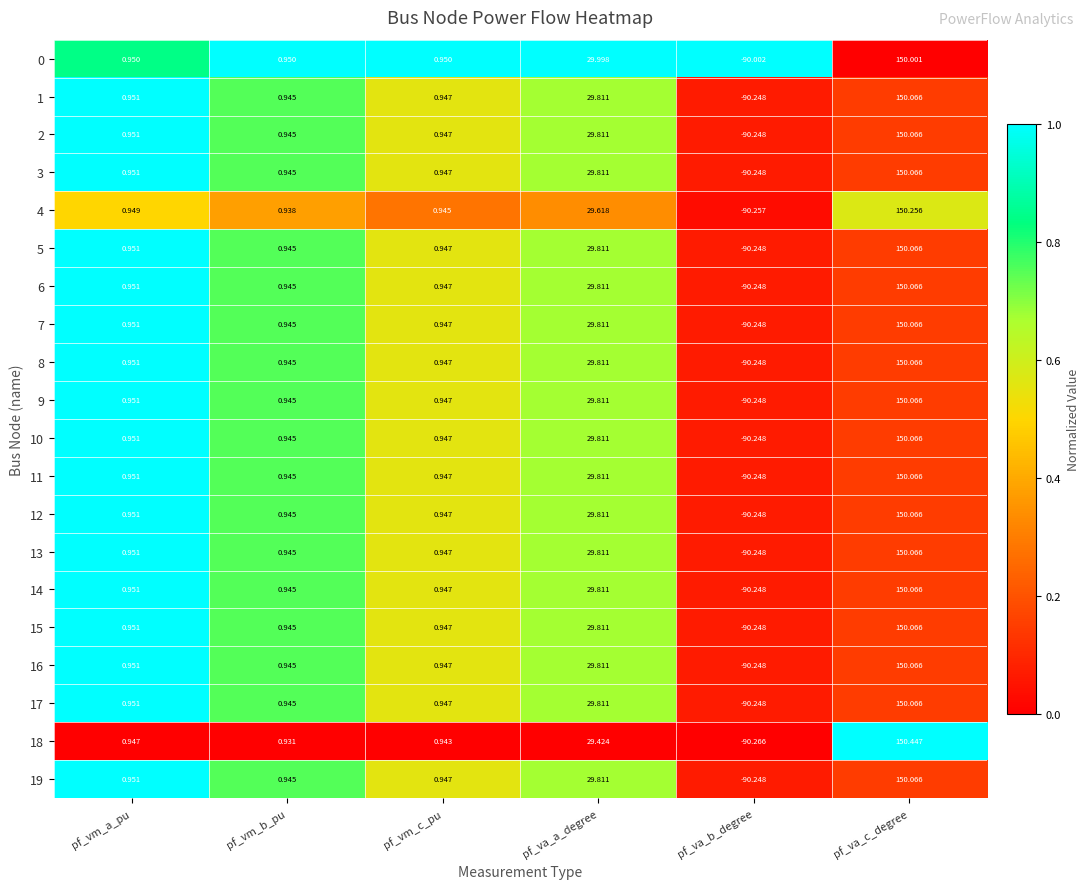

Where is 15 nearest to the value 29?

pf_va_a_degree